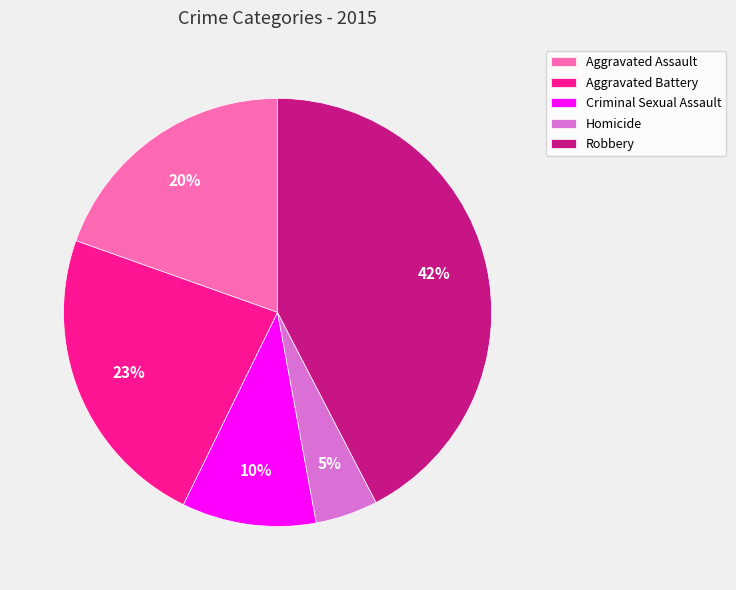

To the nearest percent, what is the difference between the Robbery and Aggravated Battery slice percentages?

19%